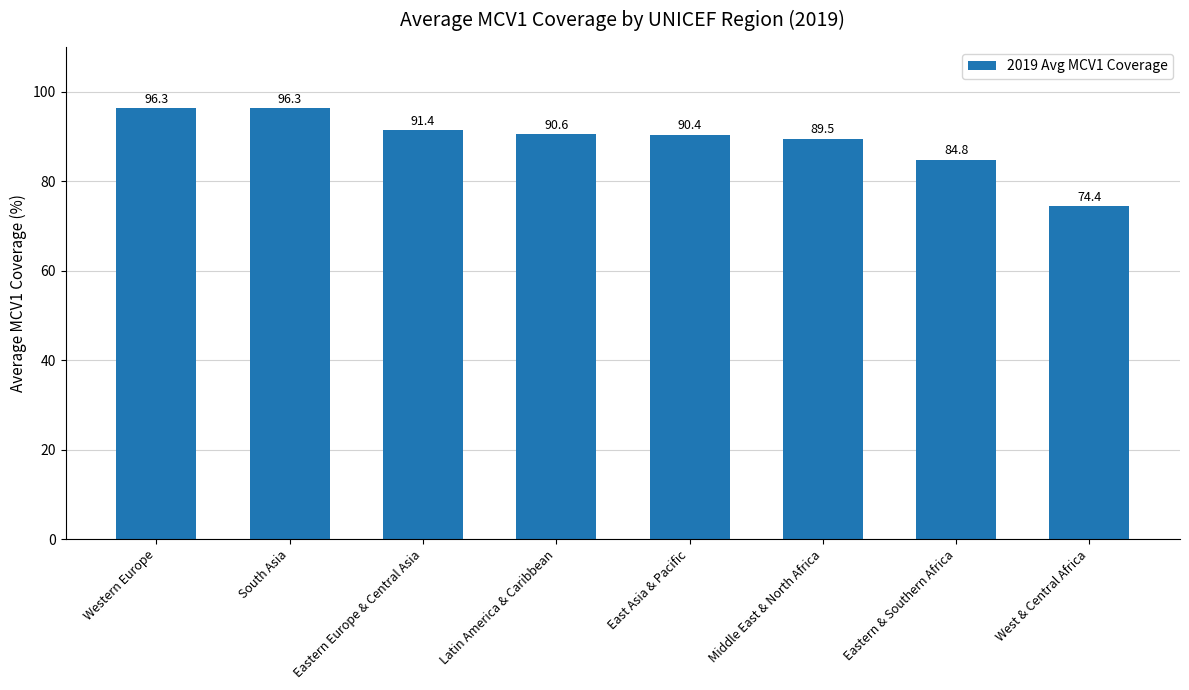

Reading left to right, list all the values displayed in this chart.

96.3	96.3	91.4	90.6	90.4	89.5	84.8	74.4